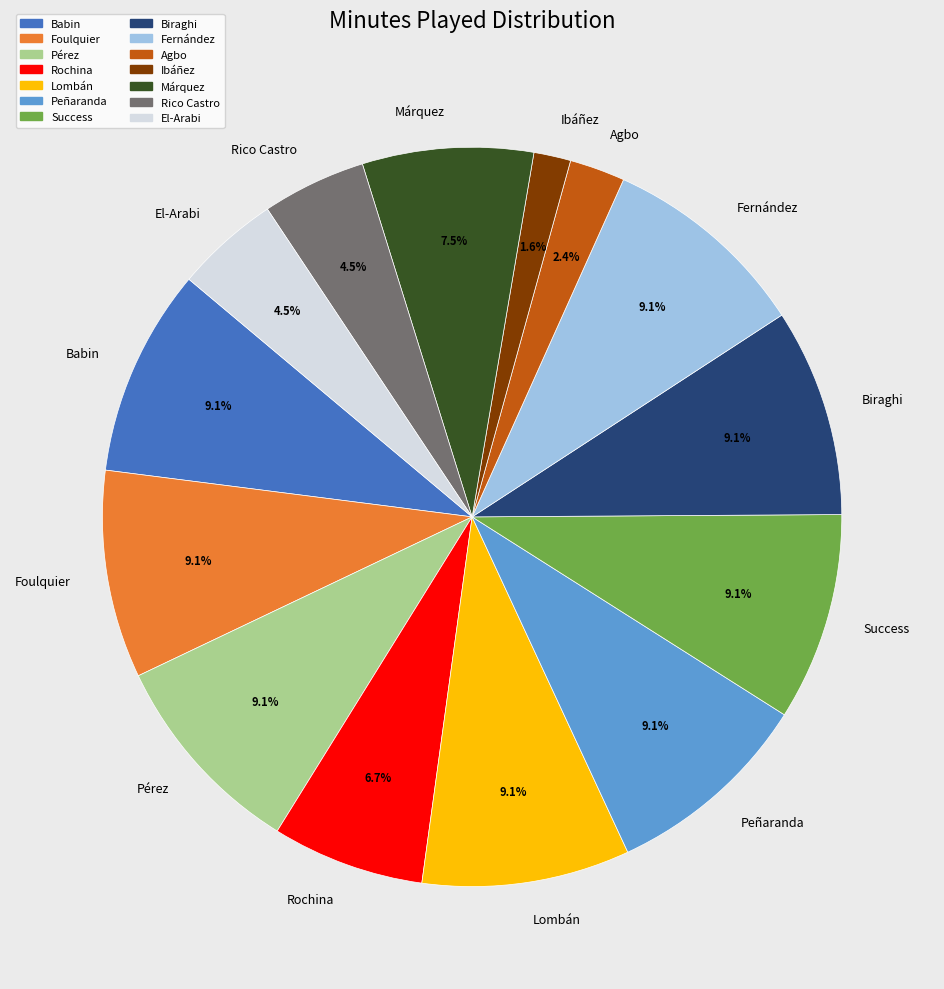

Is Biraghi the majority of the pie?

No